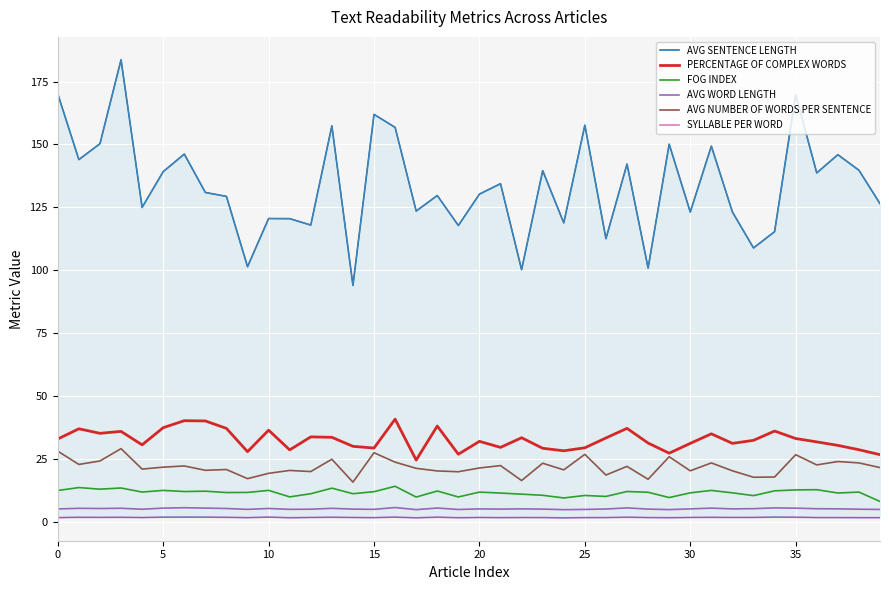

Is this an area chart (filled region under the line)?

No